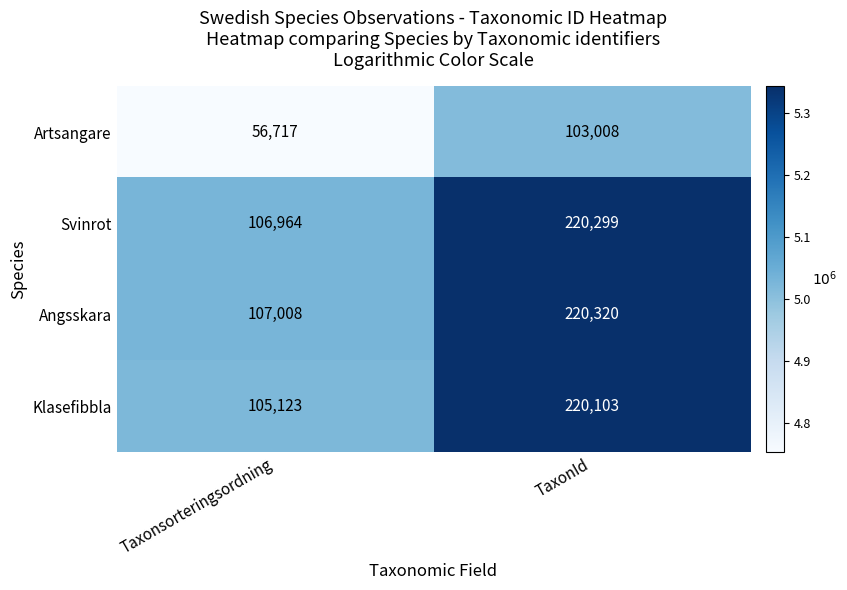

List the series in order of their peak value, highest first.

Angsskara, Svinrot, Klasefibbla, Artsangare